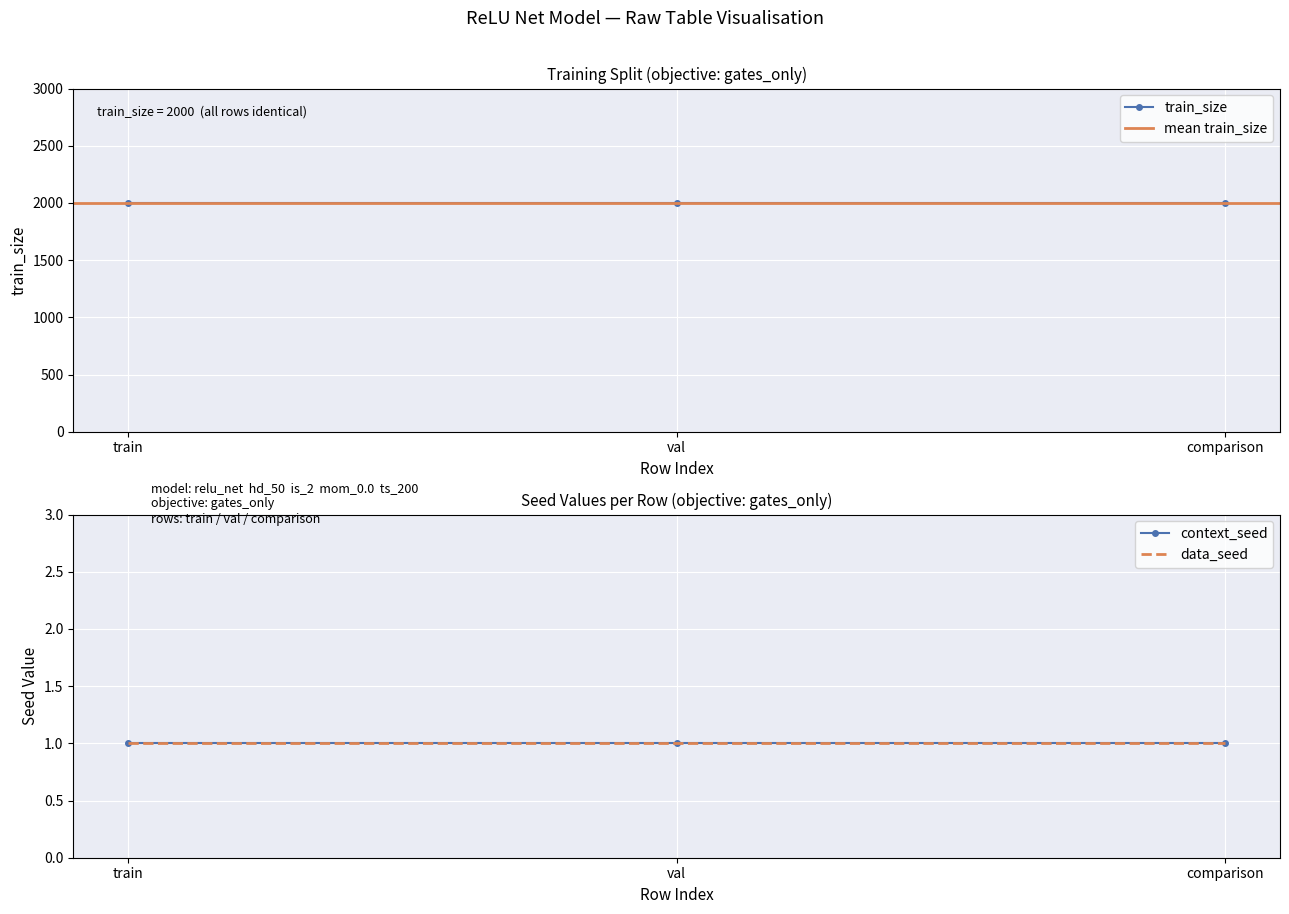

Read the data_seed value at 0.

1